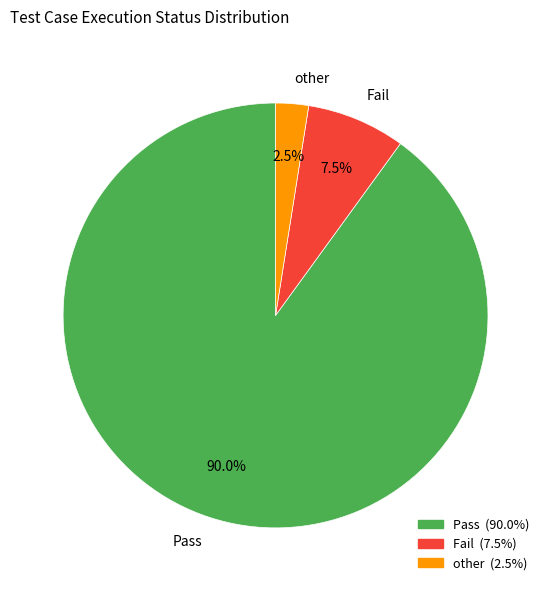

Between Pass and other, which is larger?

Pass